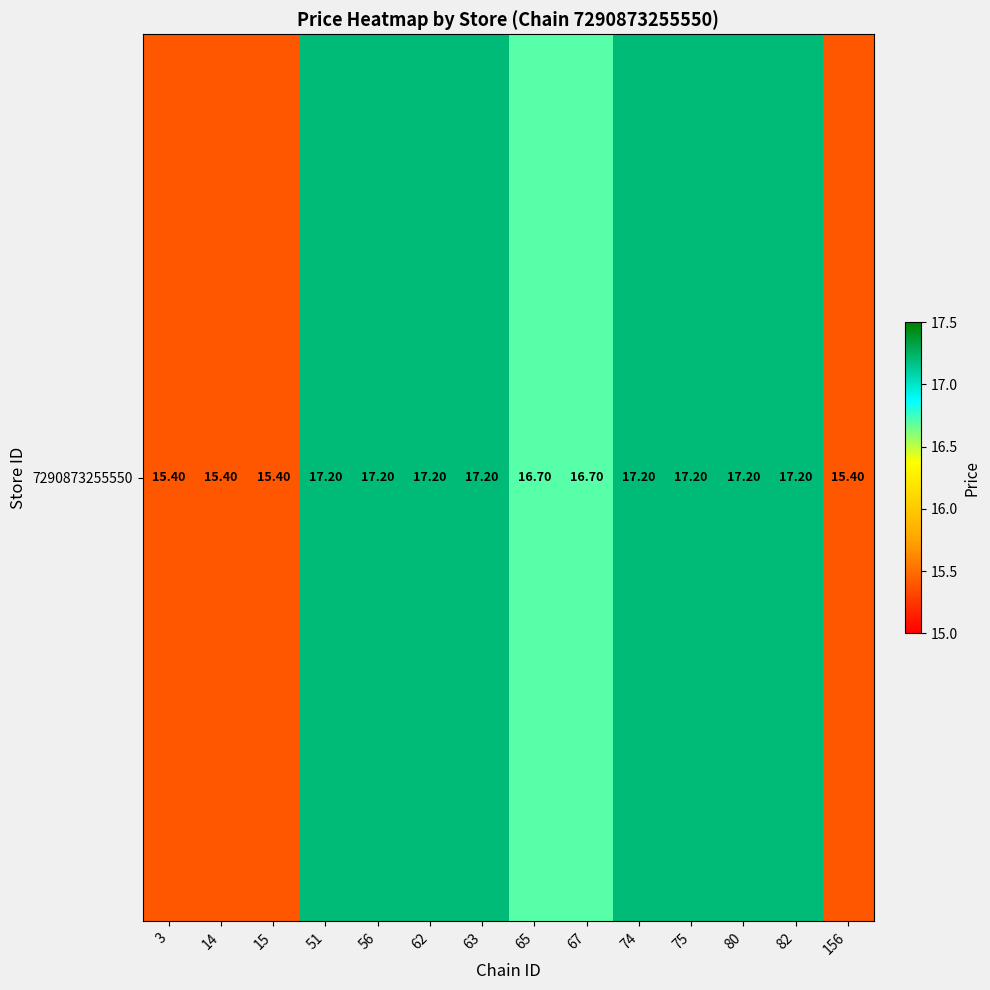

What is the difference between the second highest and minimum values?

1.8